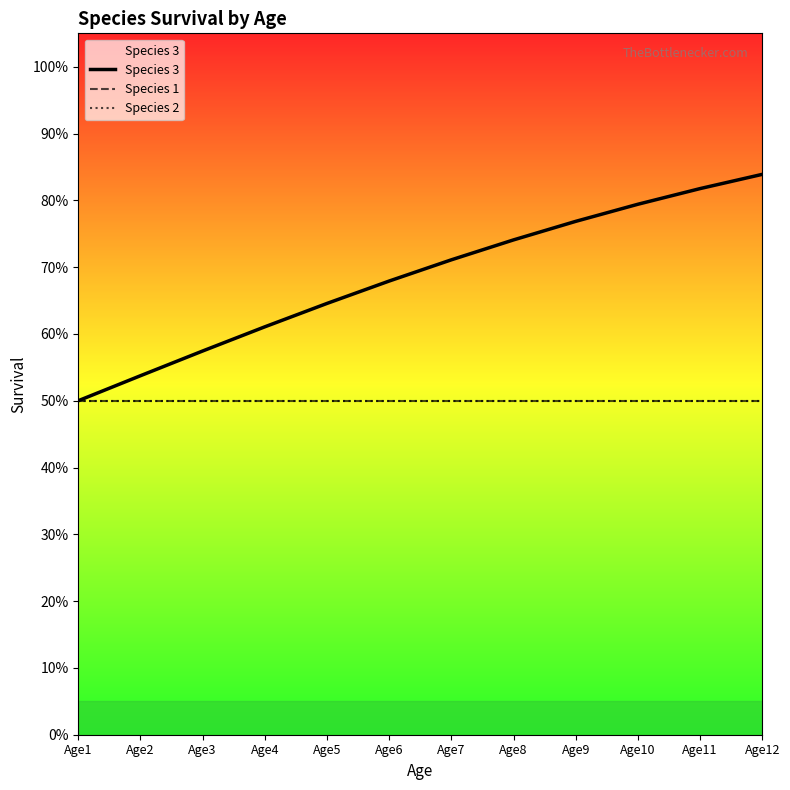

Which has a higher value, Age10 or Age8?

Age10